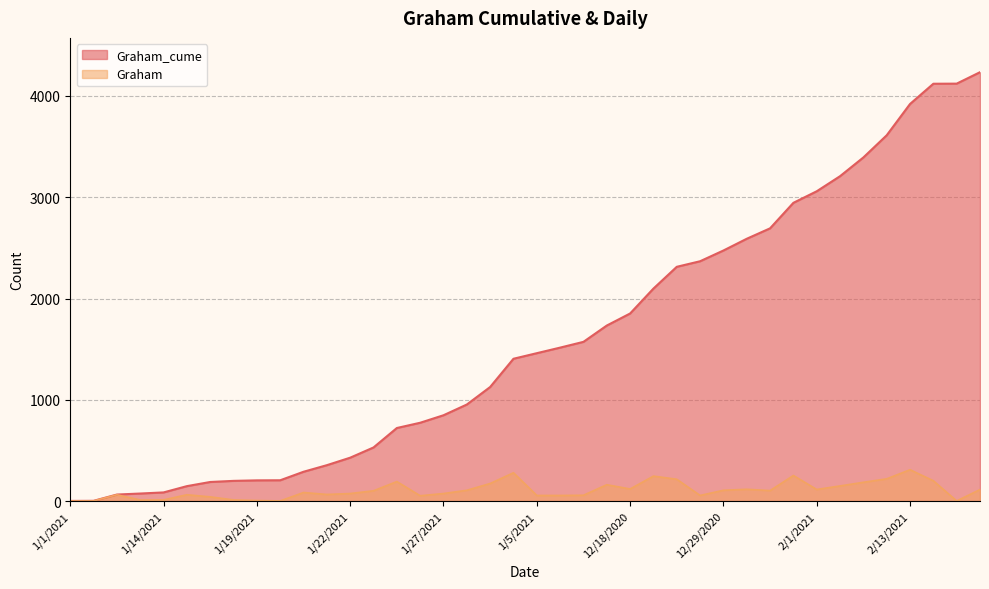

What is the label of the 37th point from the right?

1/13/2021